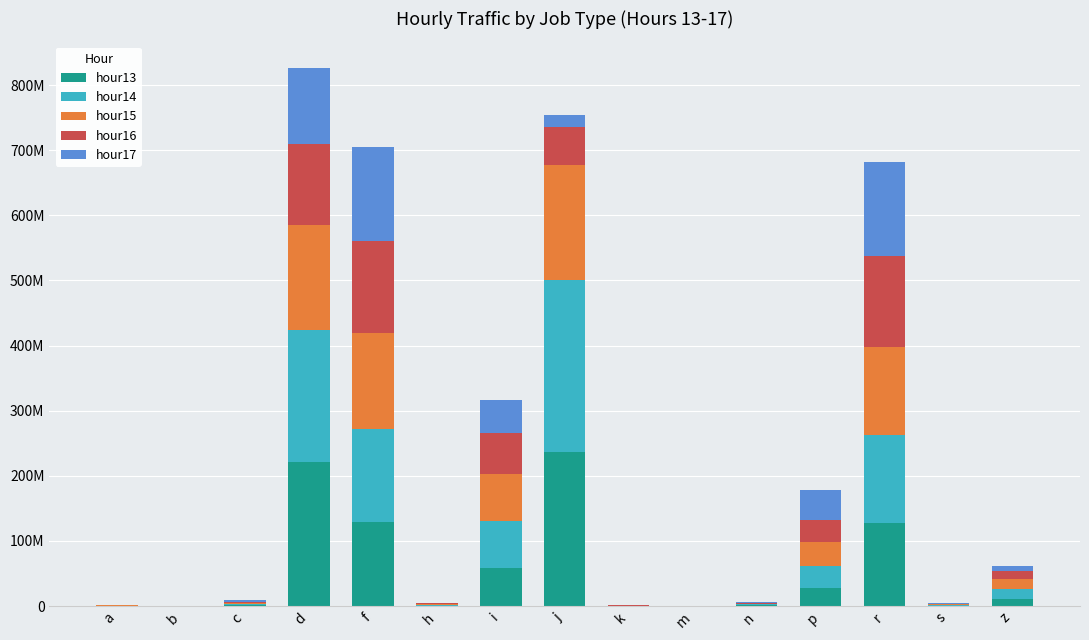

Are the bars grouped side by side (vs. stacked)?

No